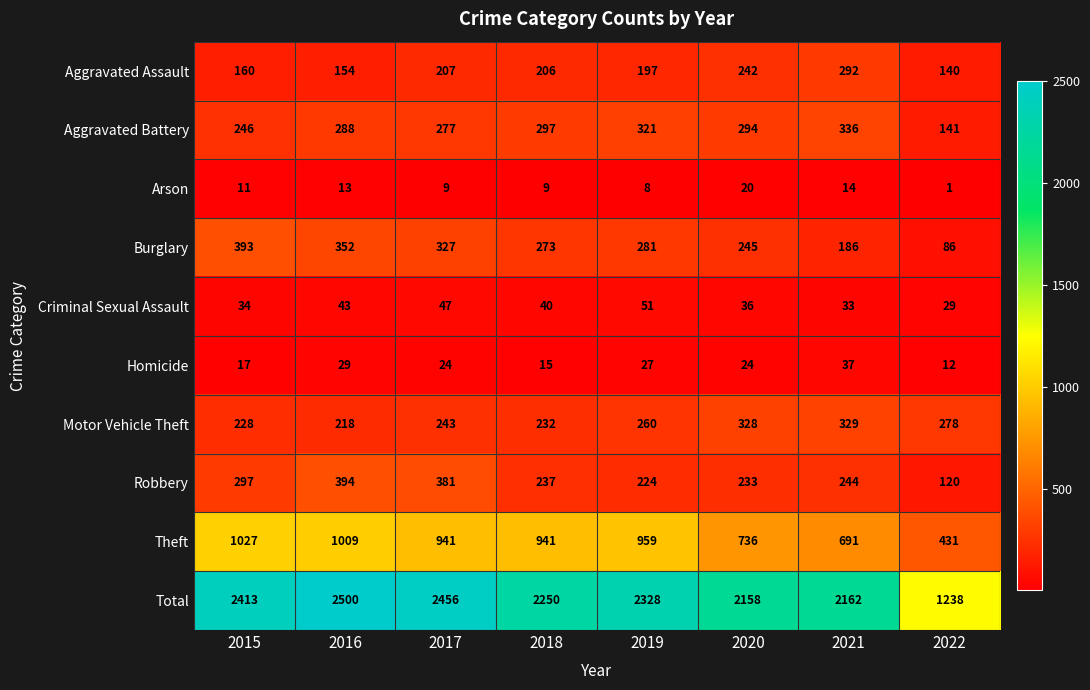

Which series has the largest total across all categories?

Total